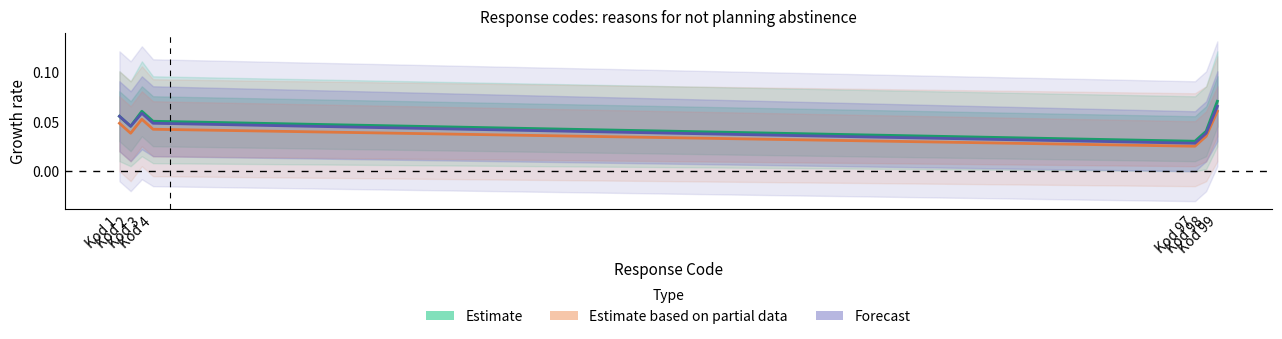

Rank the series by their maximum value, from highest to lowest.

Estimate, Forecast, Estimate based on partial data